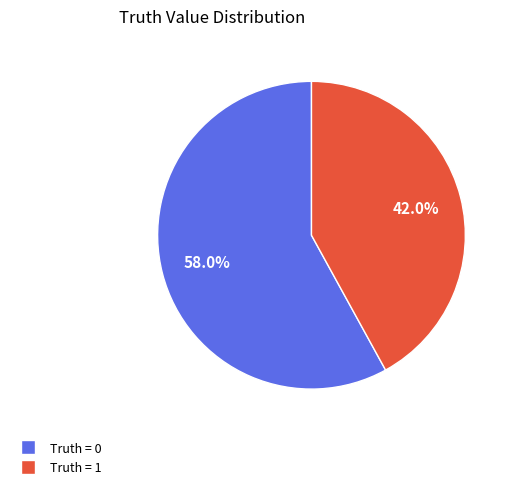

Rank the categories by value from lowest to highest.

Truth = 1, Truth = 0